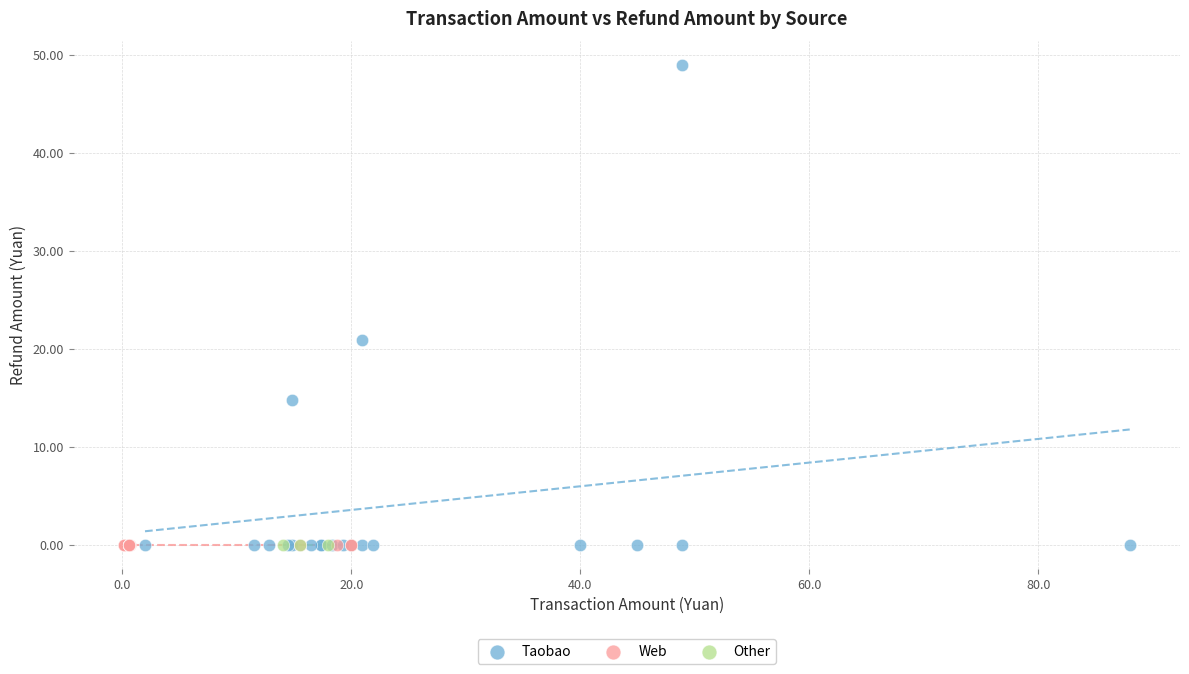

Which series contains the highest Y value?

Taobao